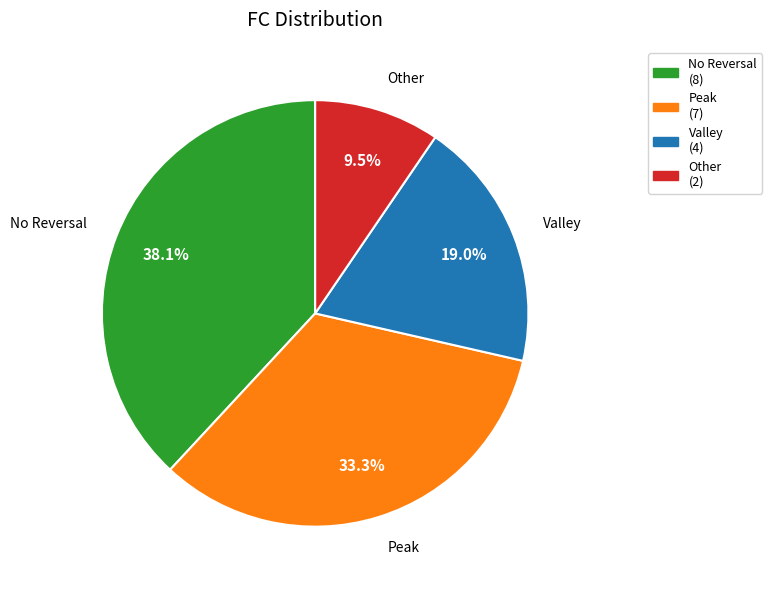

Rank the categories by value from highest to lowest.

No Reversal, Peak, Valley, Other